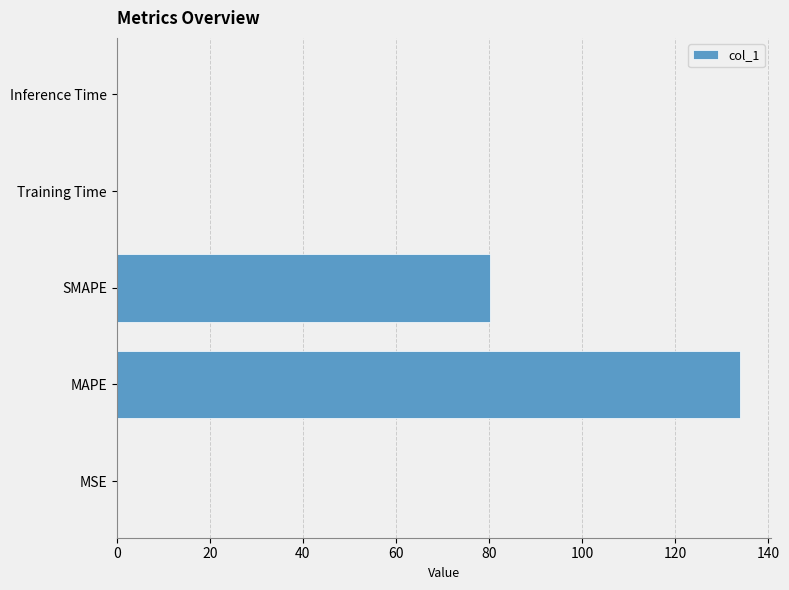

Count the number of data series in this chart.

1